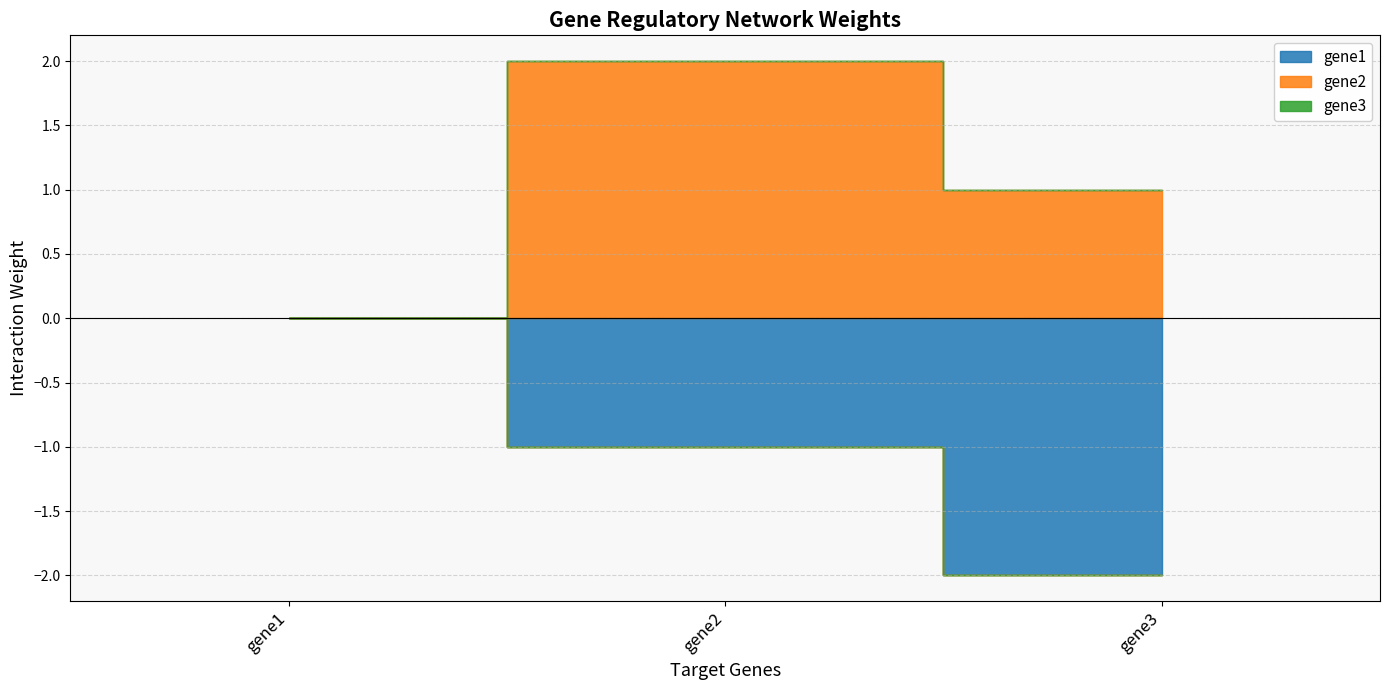

Reading right to left, list all the values displayed in this chart.

gene1: gene3=-2.0	gene2=-1.0	gene1=0.0
gene2: gene3=1.0	gene2=2.0	gene1=0.0
gene3: gene3=0.0	gene2=0.0	gene1=0.0